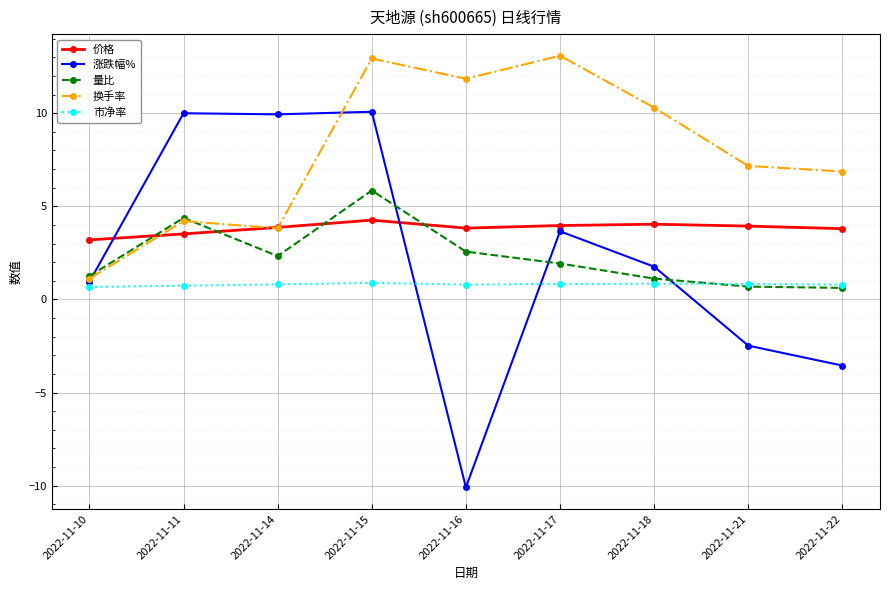

What is the difference between the second highest and minimum values in the 价格 series?

0.8